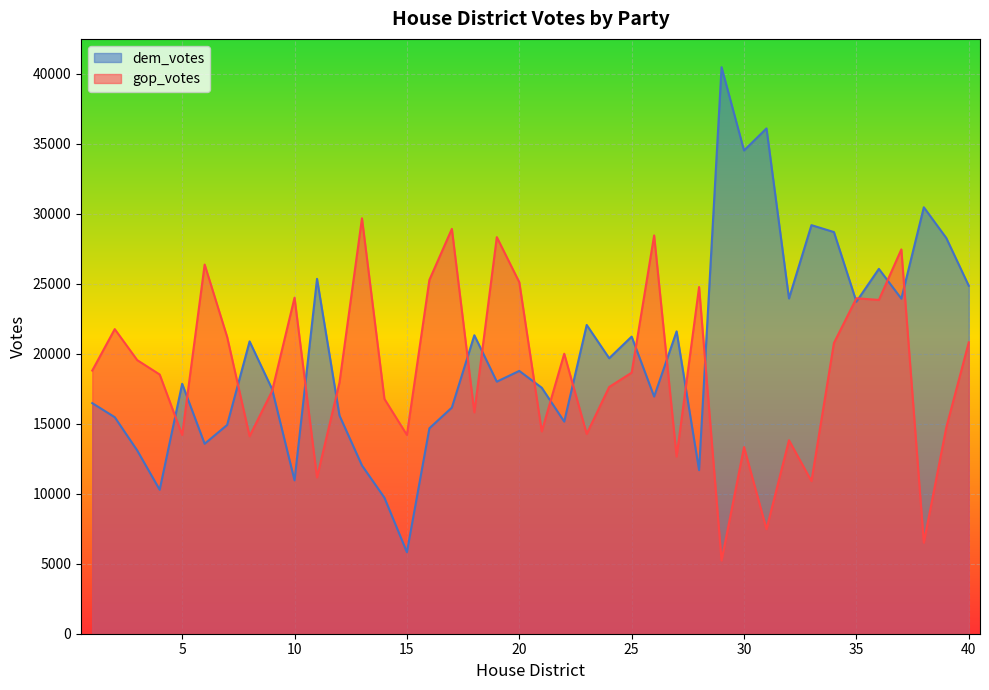

Which label corresponds to the largest value in the chart?

29